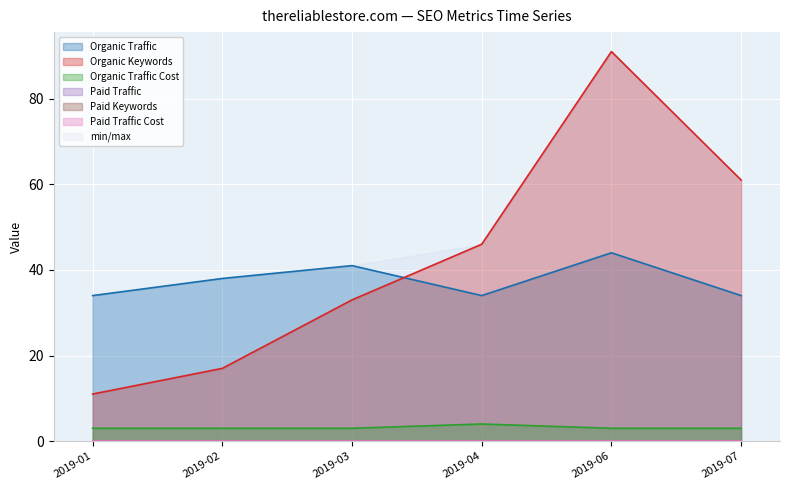

Rank the categories by Organic Keywords value from highest to lowest.

2019-06, 2019-07, 2019-04, 2019-03, 2019-02, 2019-01